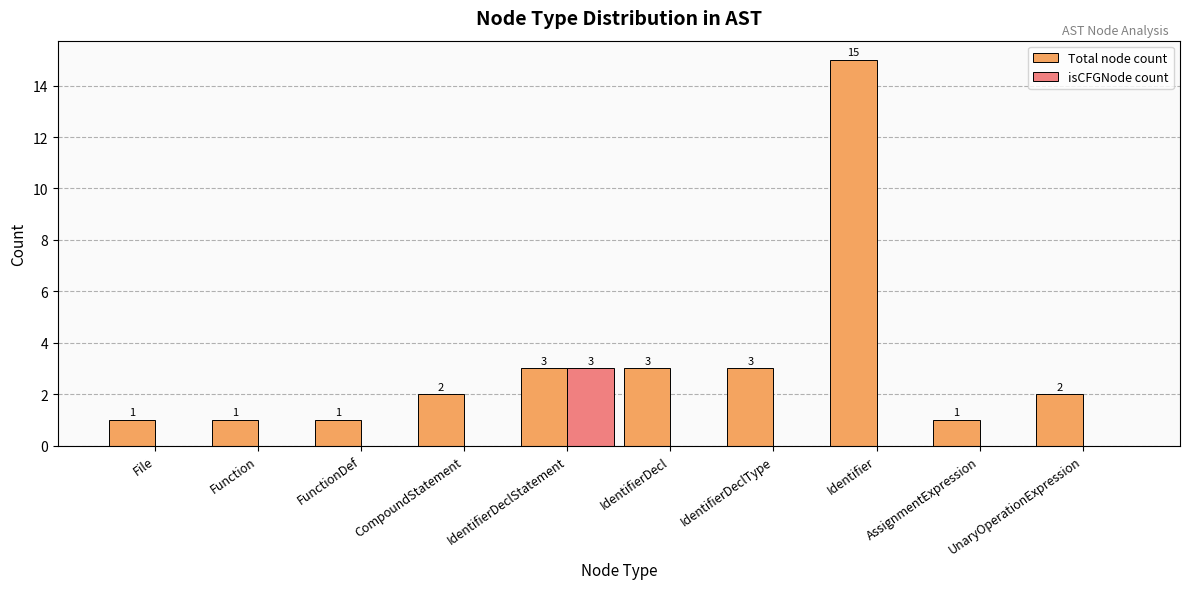

Reading left to right, transcribe all the data shown in this chart.

Total node count: 1	1	1	2	3	3	3	15	1	2
isCFGNode count: 0	0	0	0	3	0	0	0	0	0